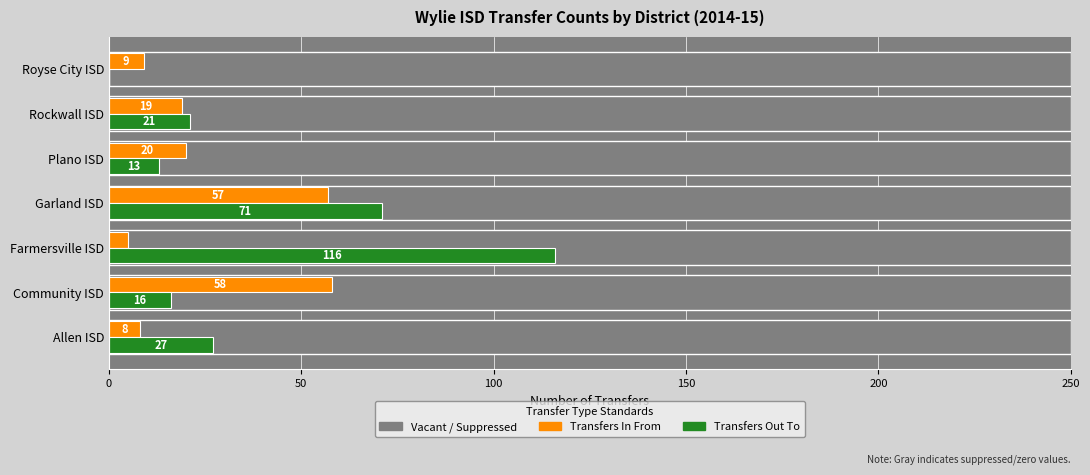

How many groups of bars are there?

7